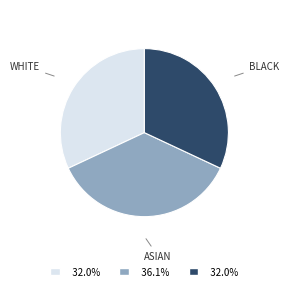

How many slices are in this pie chart?

3